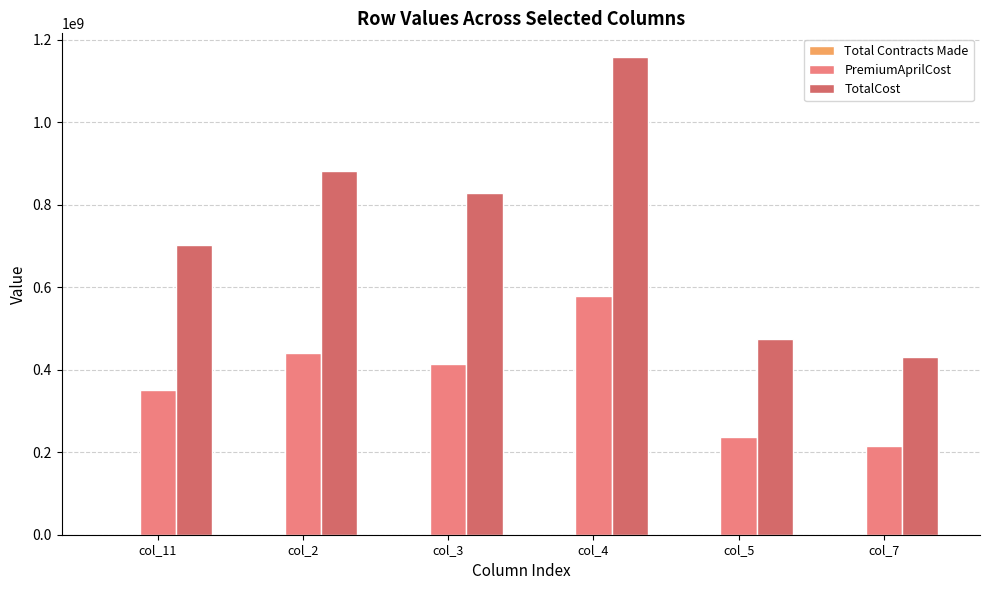

What is the maximum value for TotalCost?

1158146188.4